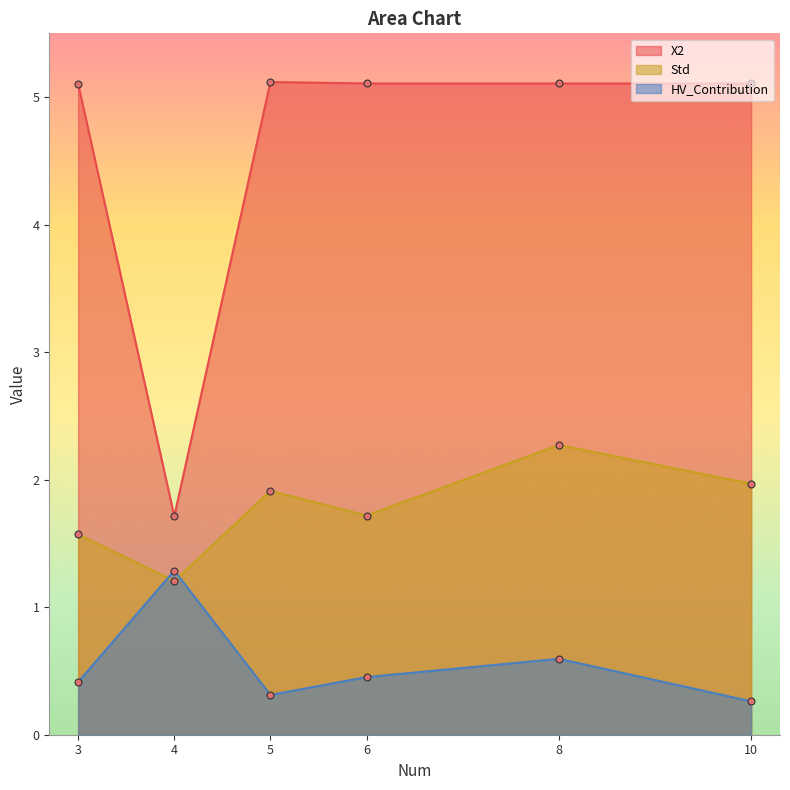

Which series has the widest spread of values?

X2